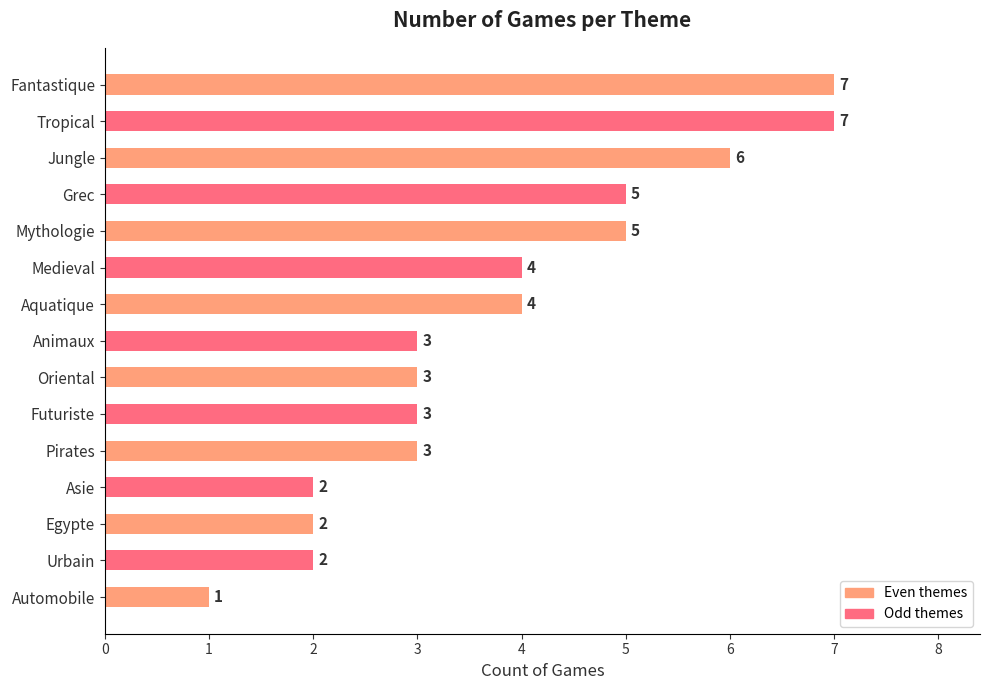

Between Urbain and Medieval, which is larger?

Medieval